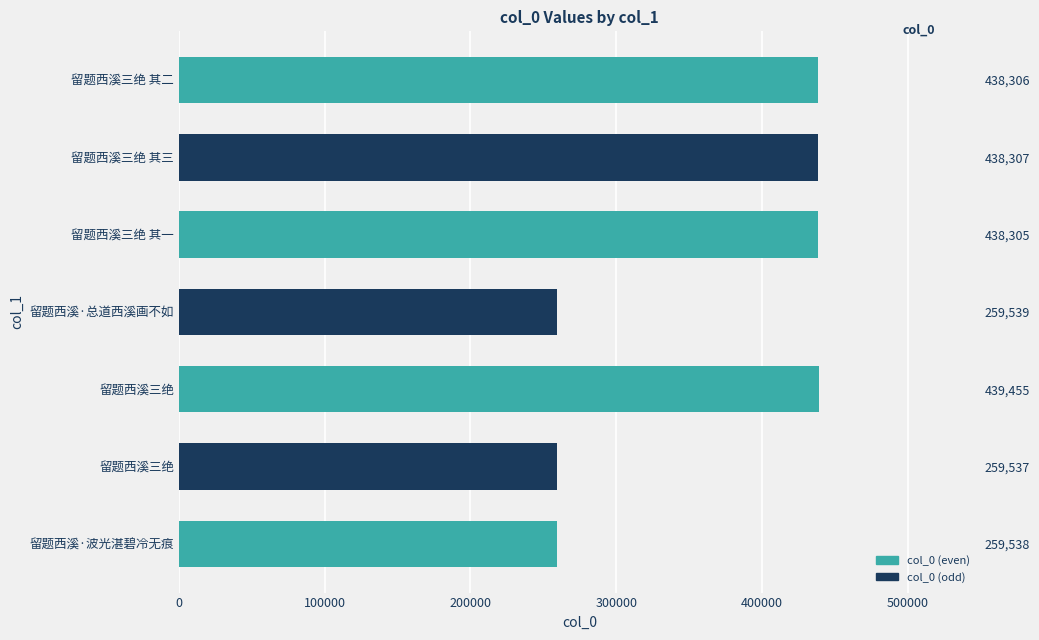

How many bars are there in total?

7